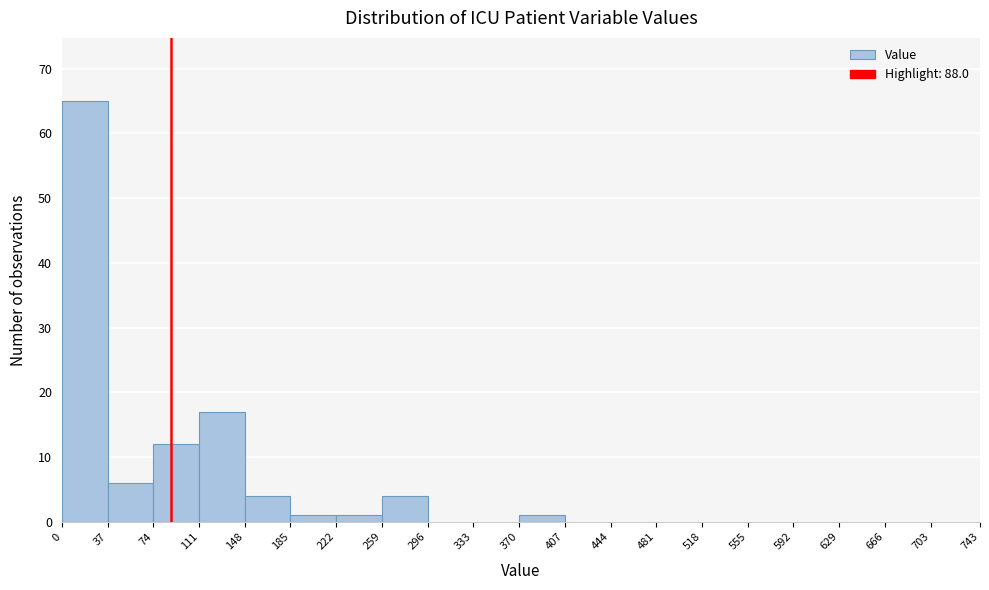

Reading left to right, transcribe this chart: for each bar, give the range it covers on the x-axis and its height. The values are not printed on the chart, so give them approximately, as read against the axis.

0 to 37: 65
37 to 74: 6
74 to 111: 12
111 to 148: 17
148 to 185: 4
185 to 222: 1
222 to 259: 1
259 to 296: 4
296 to 333: 0
333 to 370: 0
370 to 407: 1
407 to 444: 0
444 to 481: 0
481 to 518: 0
518 to 555: 0
555 to 592: 0
592 to 629: 0
629 to 666: 0
666 to 703: 0
703 to 743: 0